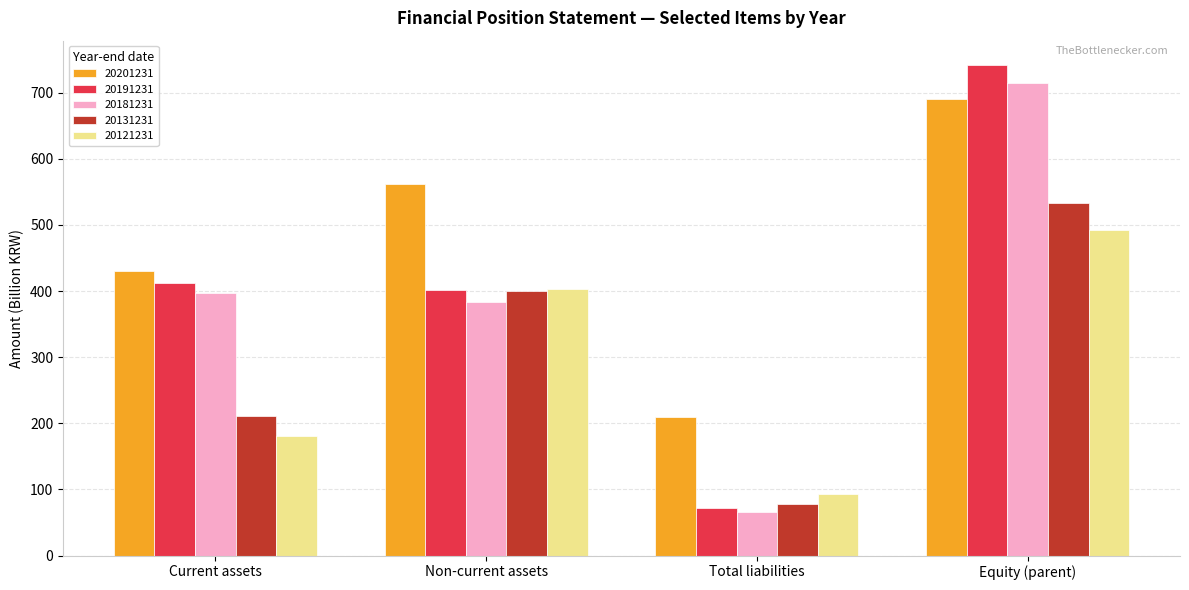

How many values in the 20121231 series are below 403?

2